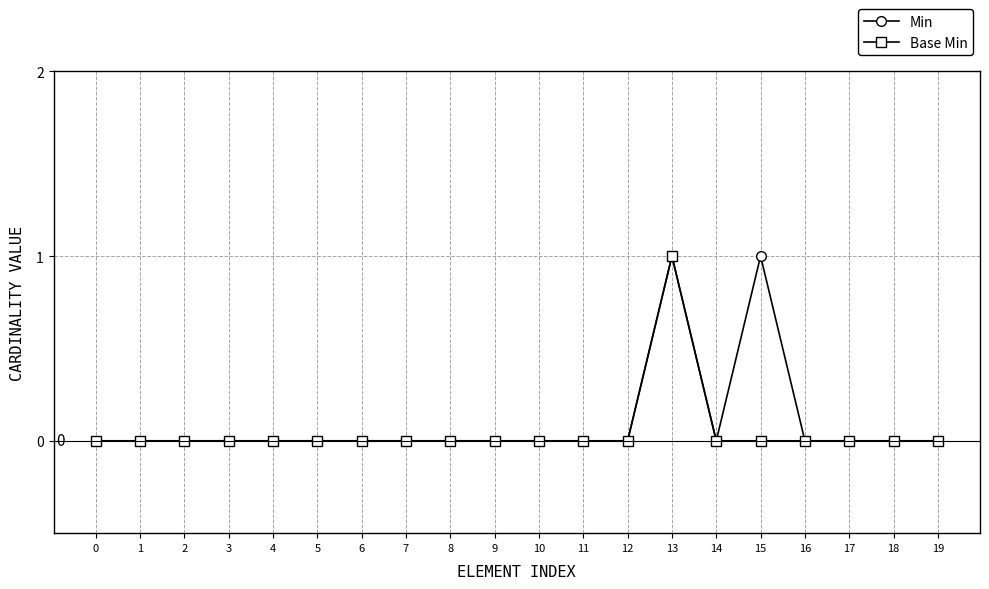

List the series in order of their overall mean, highest first.

Min, Base Min